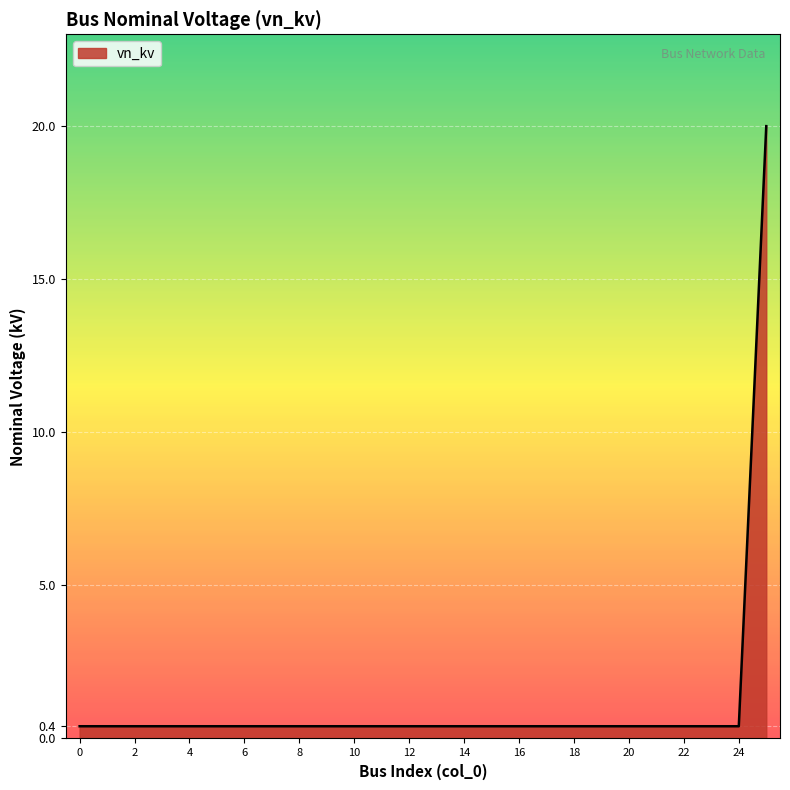

Does the chart display data point markers on the line(s)?

No